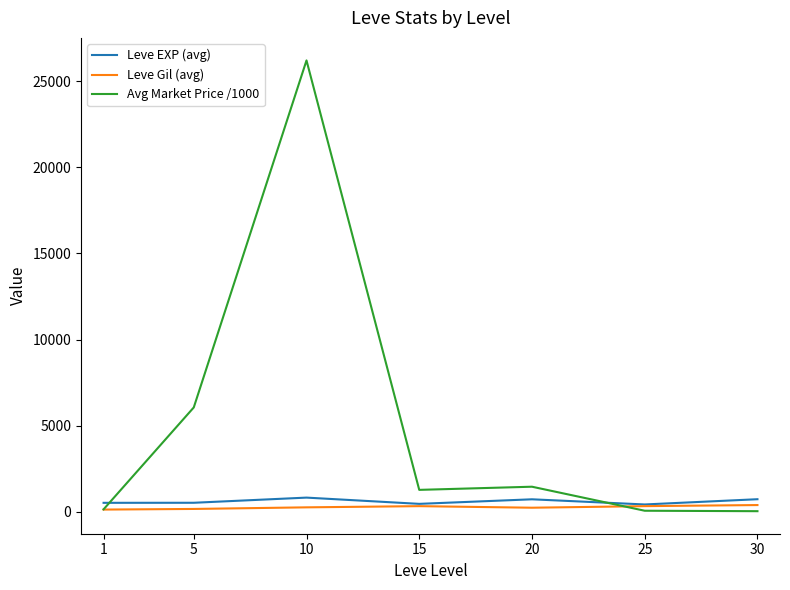

At which category is the sum across all series the highest?

10